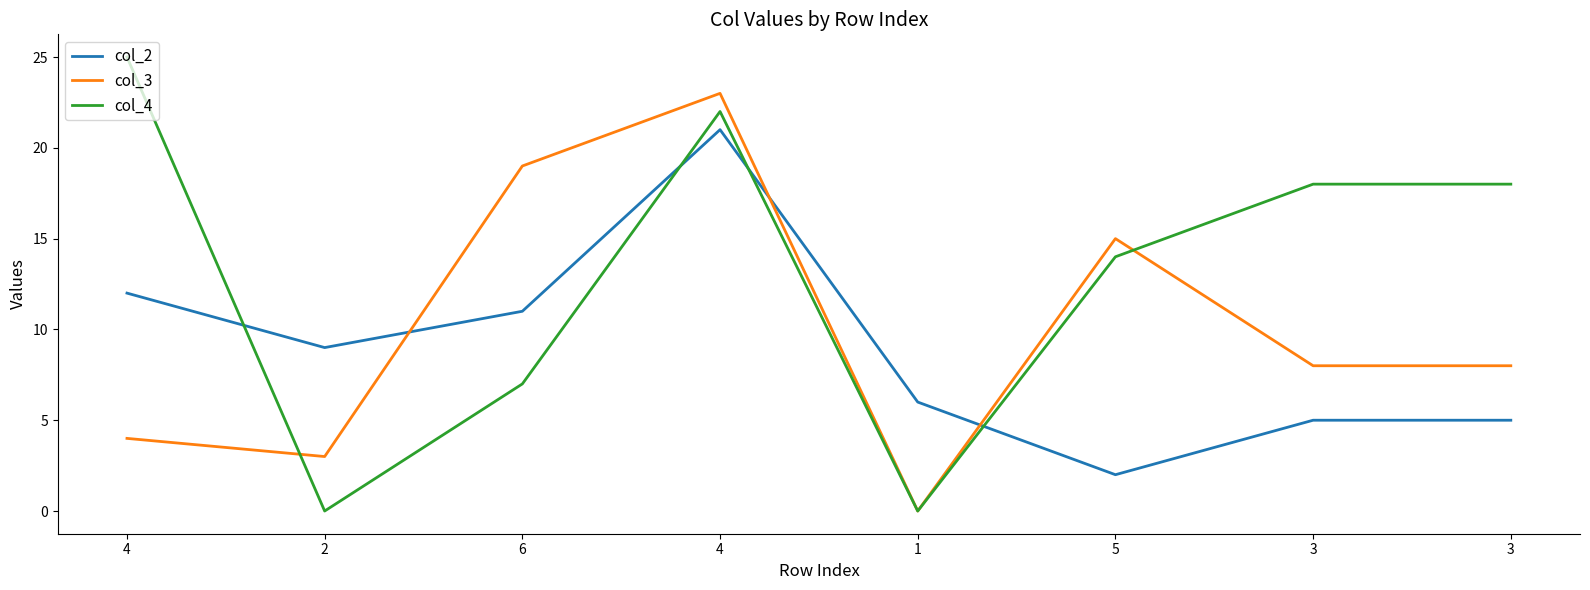

Is it true that col_2 equals 17 at 4?

False